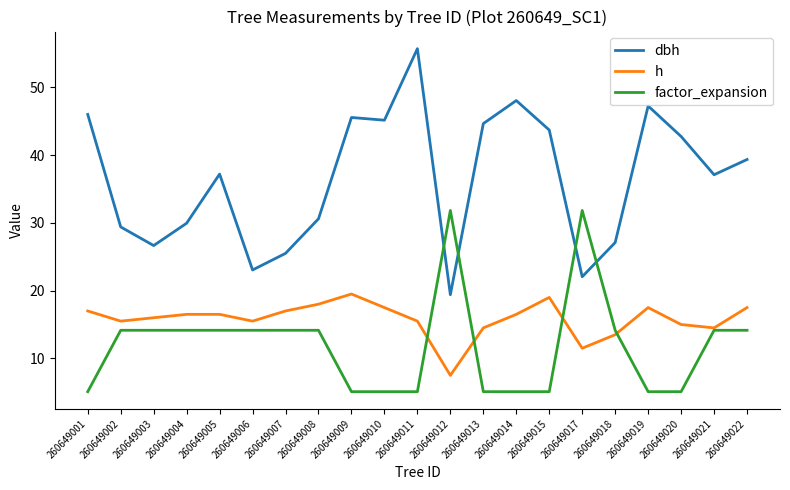

The value of dbh at 260649015 is 43.7. True or false?

True